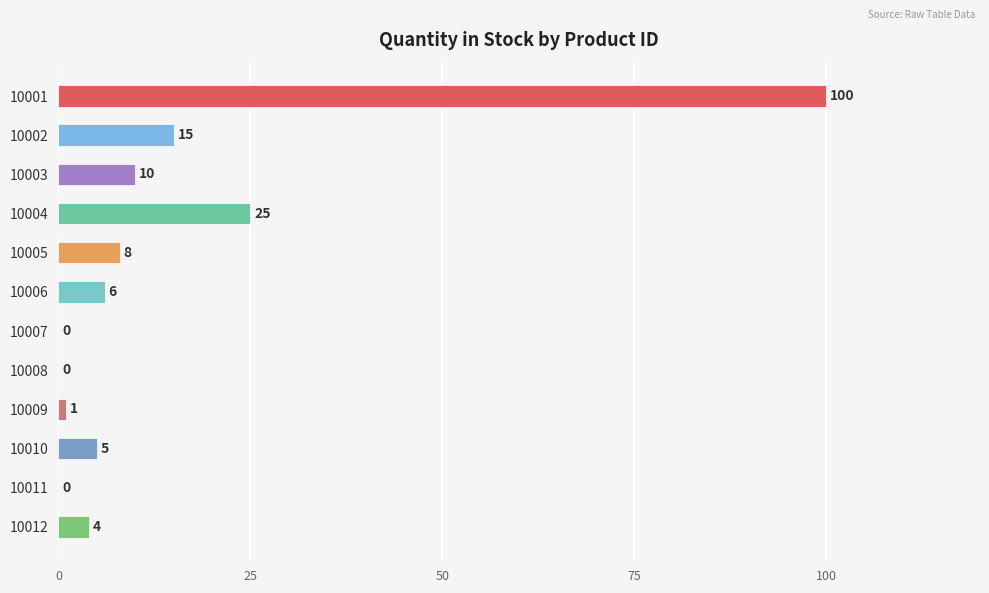

What is the sum of all values?

174